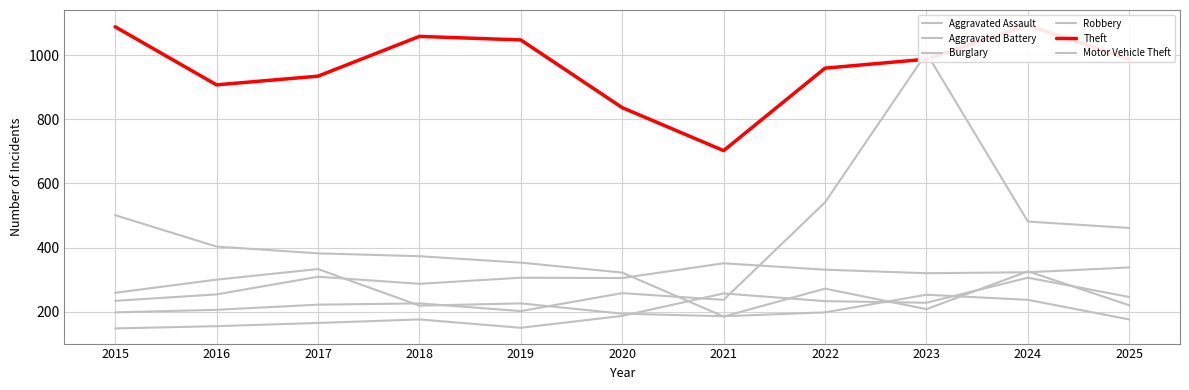

How many interior local valleys does the Motor Vehicle Theft series have?

2